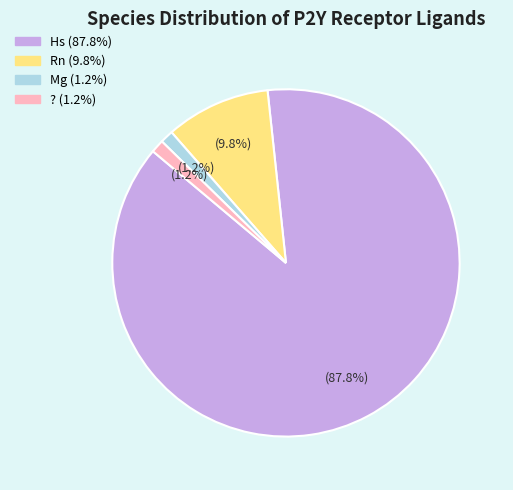

To the nearest percent, what is the difference between the largest and smallest slice percentages?

87%